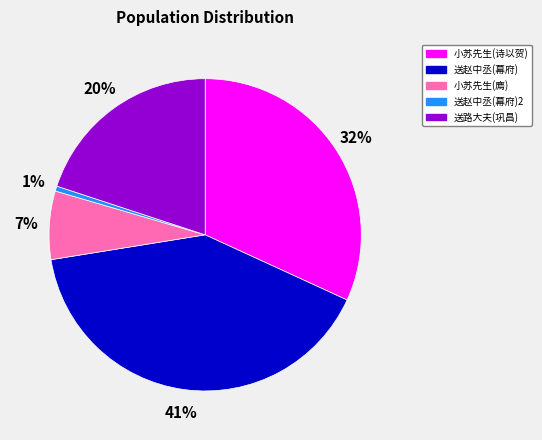

To the nearest percent, what is the average slice percentage?

20%